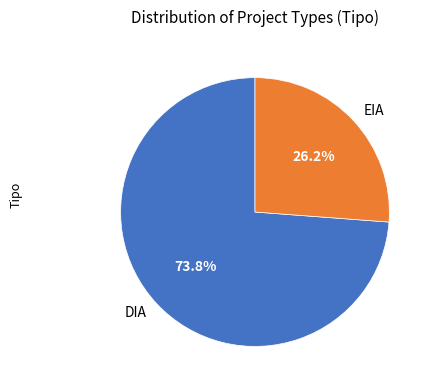

What portion of the pie excludes DIA?

26.2%